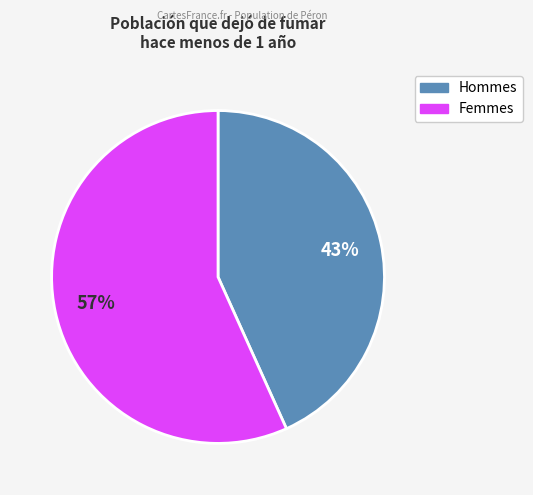

Is there a majority slice in this chart?

Yes